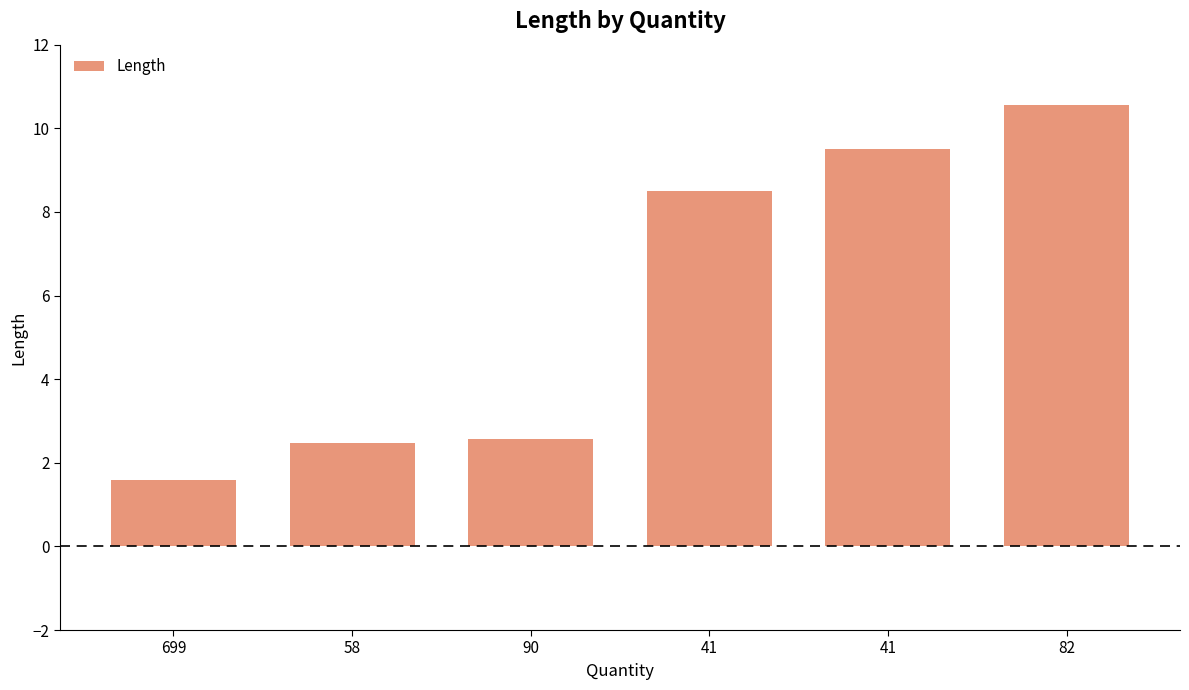

At which label is the value closest to 6?

41